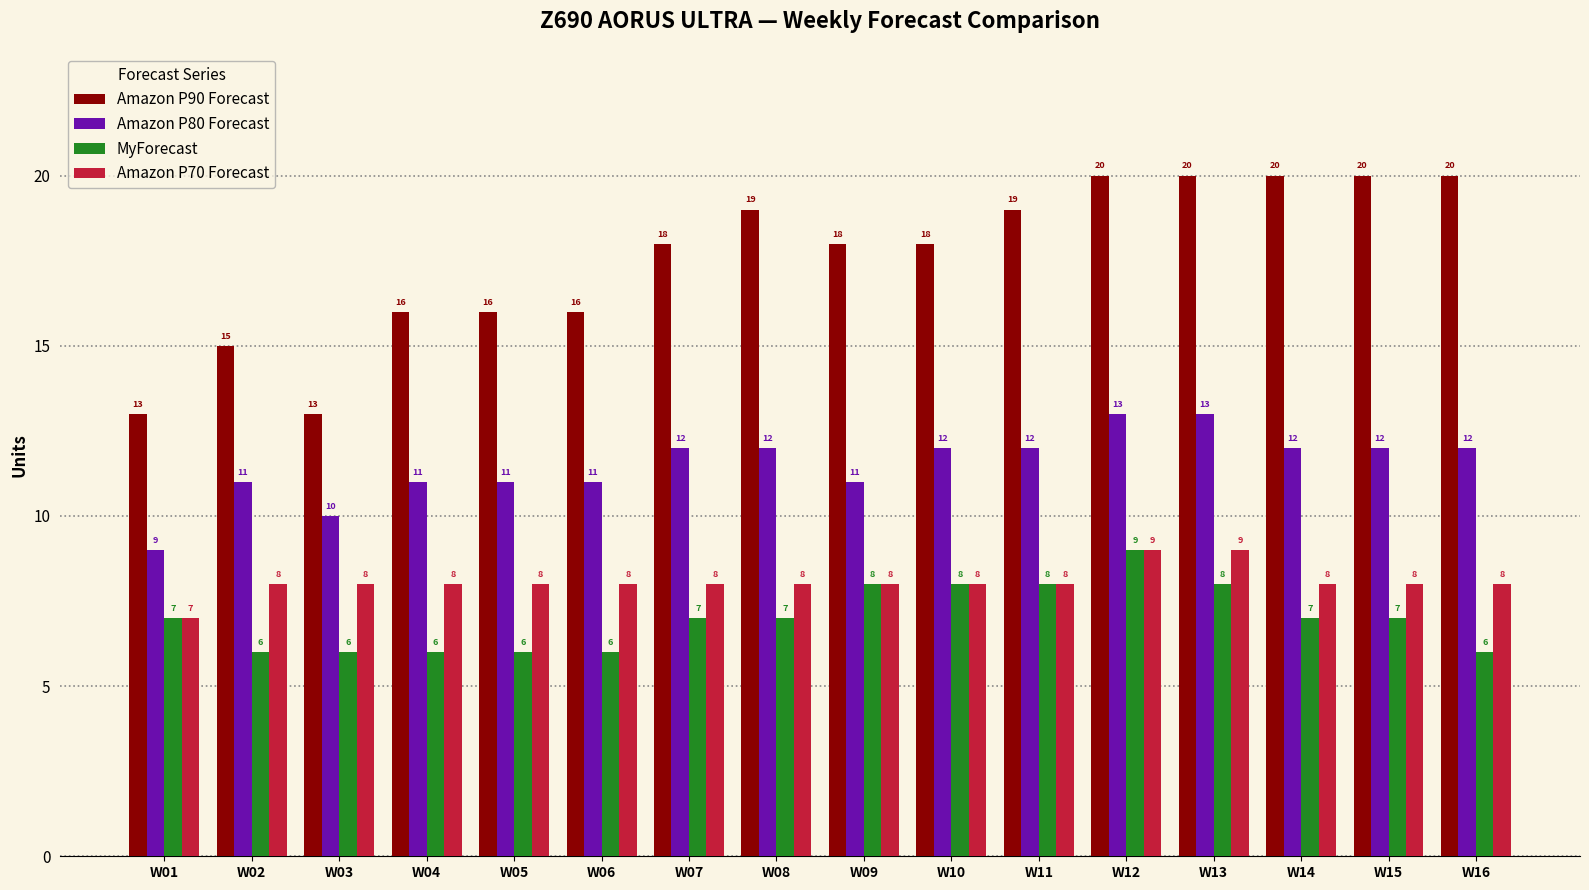

What is the spread (max minus min) of values at W12?

11